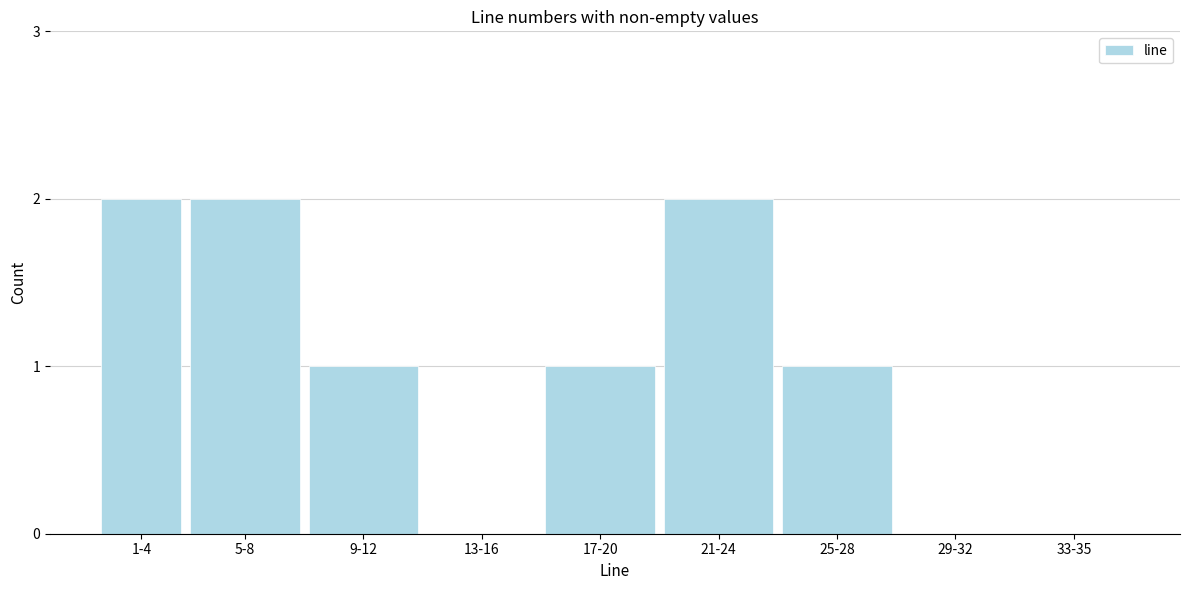

Reading left to right, transcribe all the data shown in this chart.

1-4=2	5-8=2	9-12=1	13-16=0	17-20=1	21-24=2	25-28=1	29-32=0	33-35=0